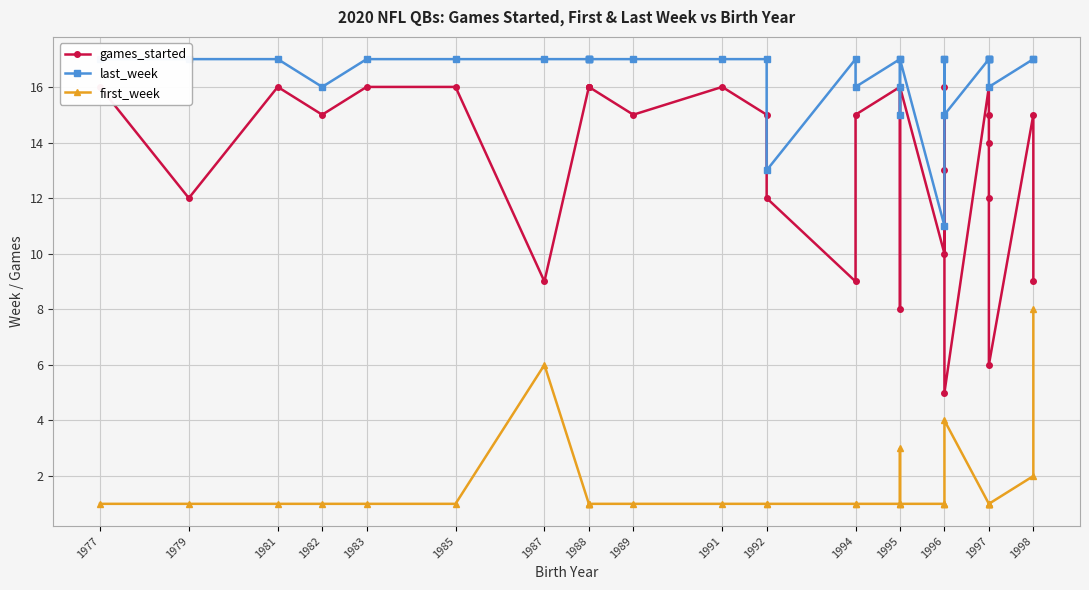

True or false: games_started has a value of 16 at 1991.

True